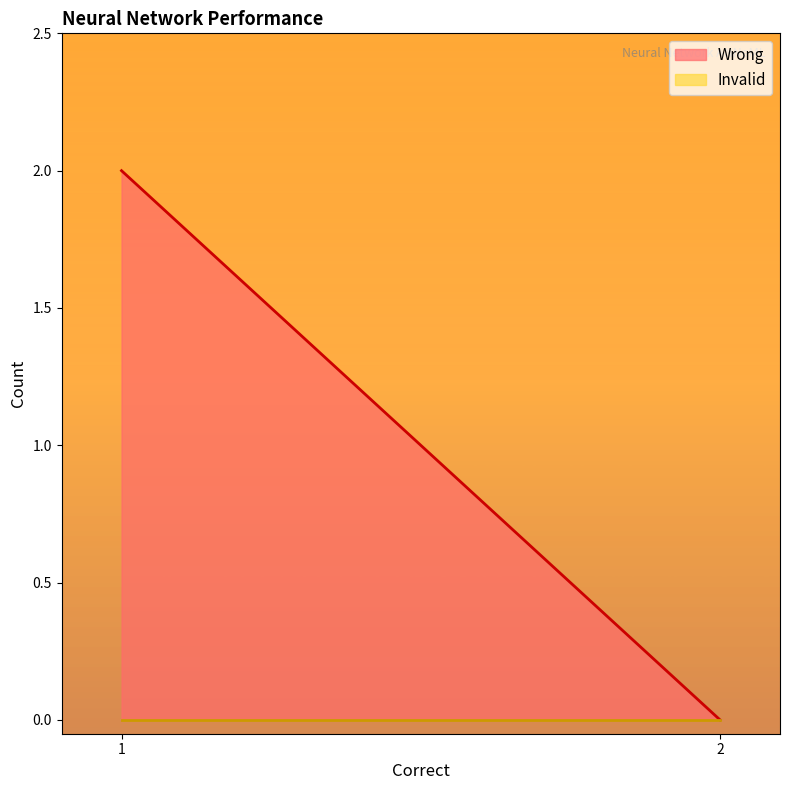

What is the label of the 1st point from the left?

1